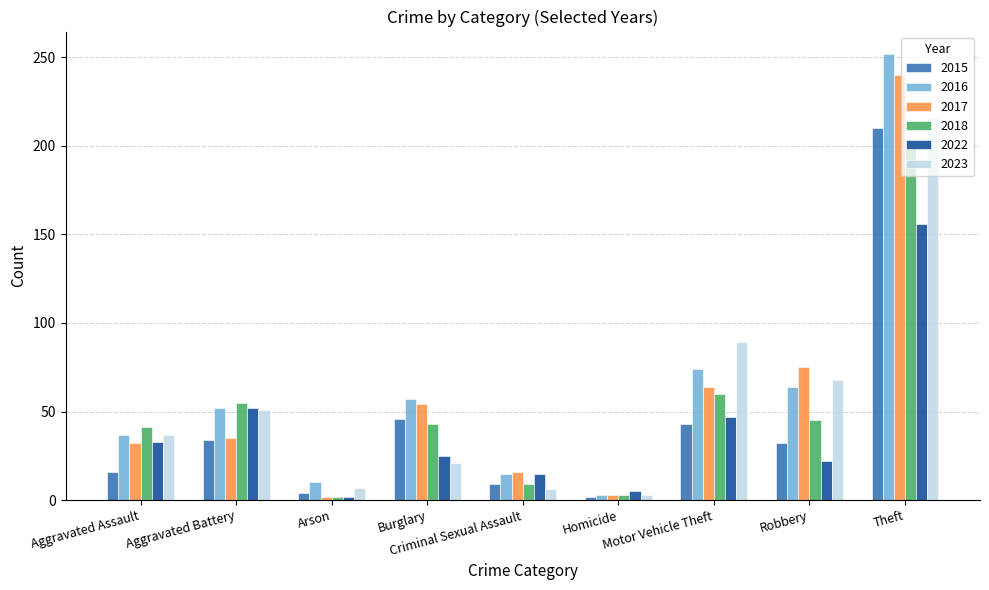

What is the sum of all 2018 values?

457